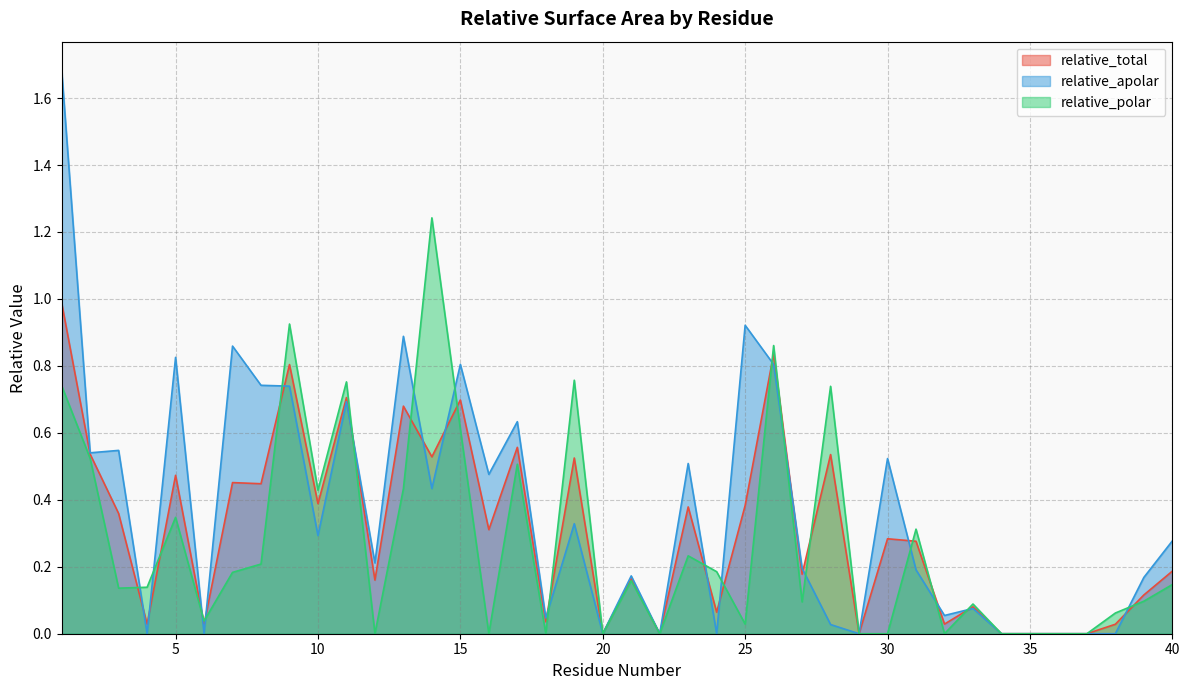

At which category is the sum across all series the highest?

1